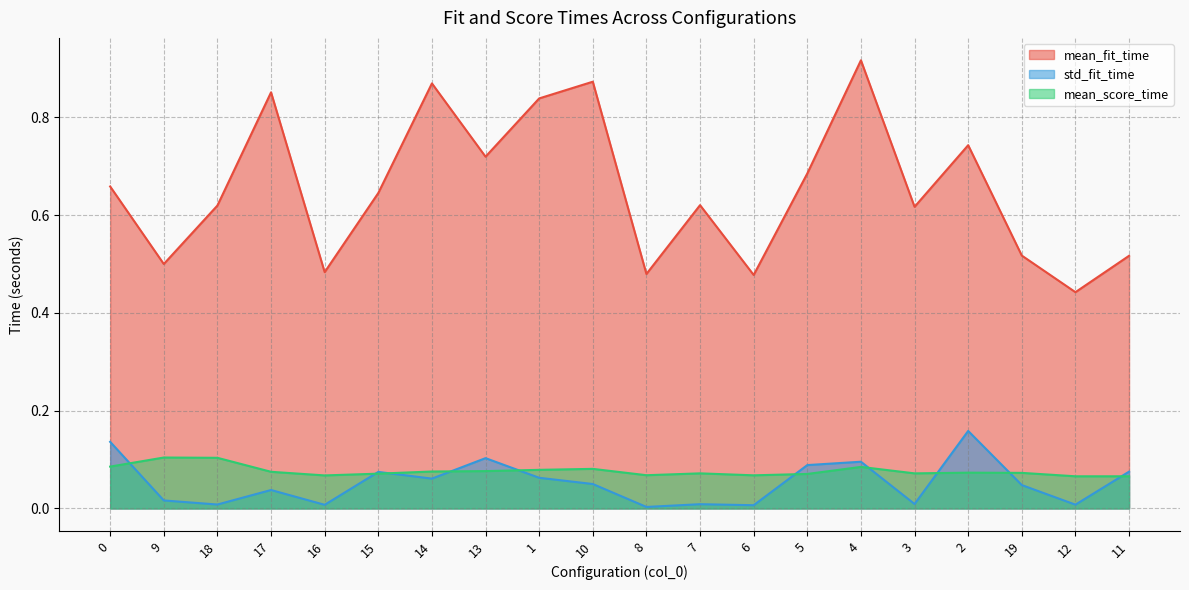

Reading left to right, what are all the values shown in this chart?

mean_fit_time: 0=0.7	9=0.5	18=0.6	17=0.9	16=0.5	15=0.6	14=0.9	13=0.7	1=0.8	10=0.9	8=0.5	7=0.6	6=0.5	5=0.7	4=0.9	3=0.6	2=0.7	19=0.5	12=0.4	11=0.5
std_fit_time: 0=0.1	9=0.0	18=0.0	17=0.0	16=0.0	15=0.1	14=0.1	13=0.1	1=0.1	10=0.1	8=0.0	7=0.0	6=0.0	5=0.1	4=0.1	3=0.0	2=0.2	19=0.0	12=0.0	11=0.1
mean_score_time: 0=0.1	9=0.1	18=0.1	17=0.1	16=0.1	15=0.1	14=0.1	13=0.1	1=0.1	10=0.1	8=0.1	7=0.1	6=0.1	5=0.1	4=0.1	3=0.1	2=0.1	19=0.1	12=0.1	11=0.1